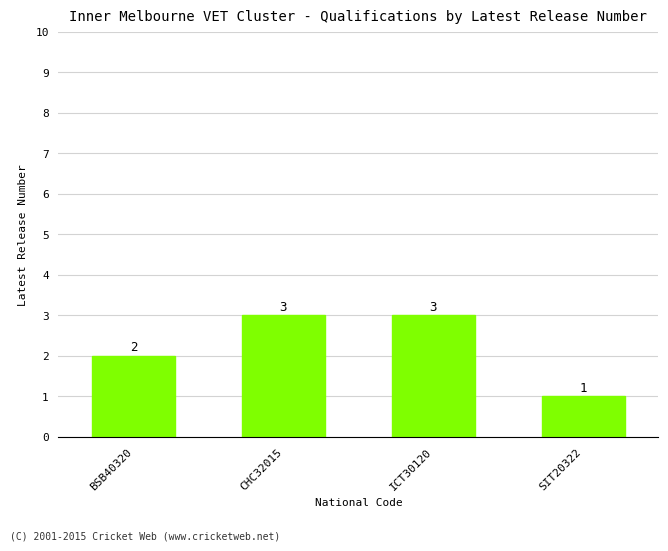

Count the values in the range 2 to 3.

3